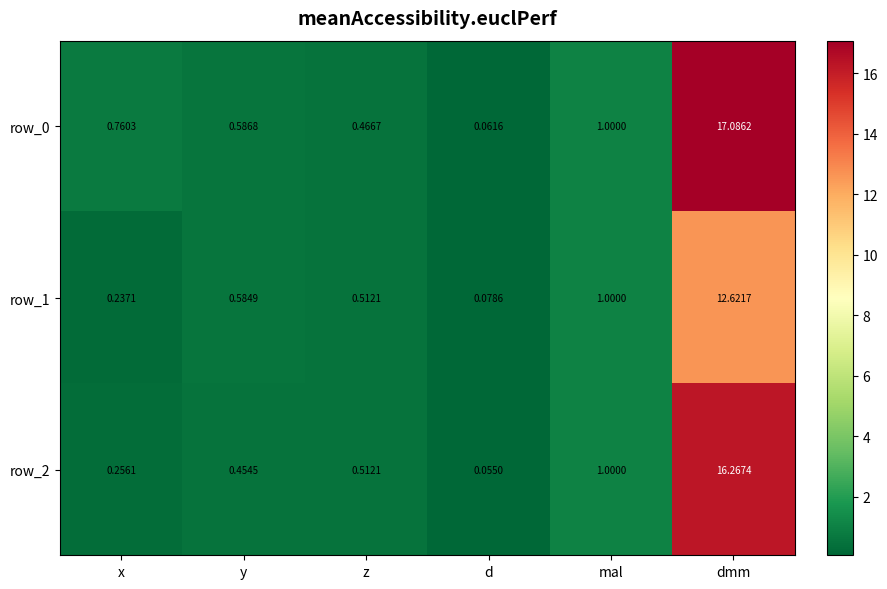

List the series in order of their overall mean, highest first.

row_0, row_2, row_1